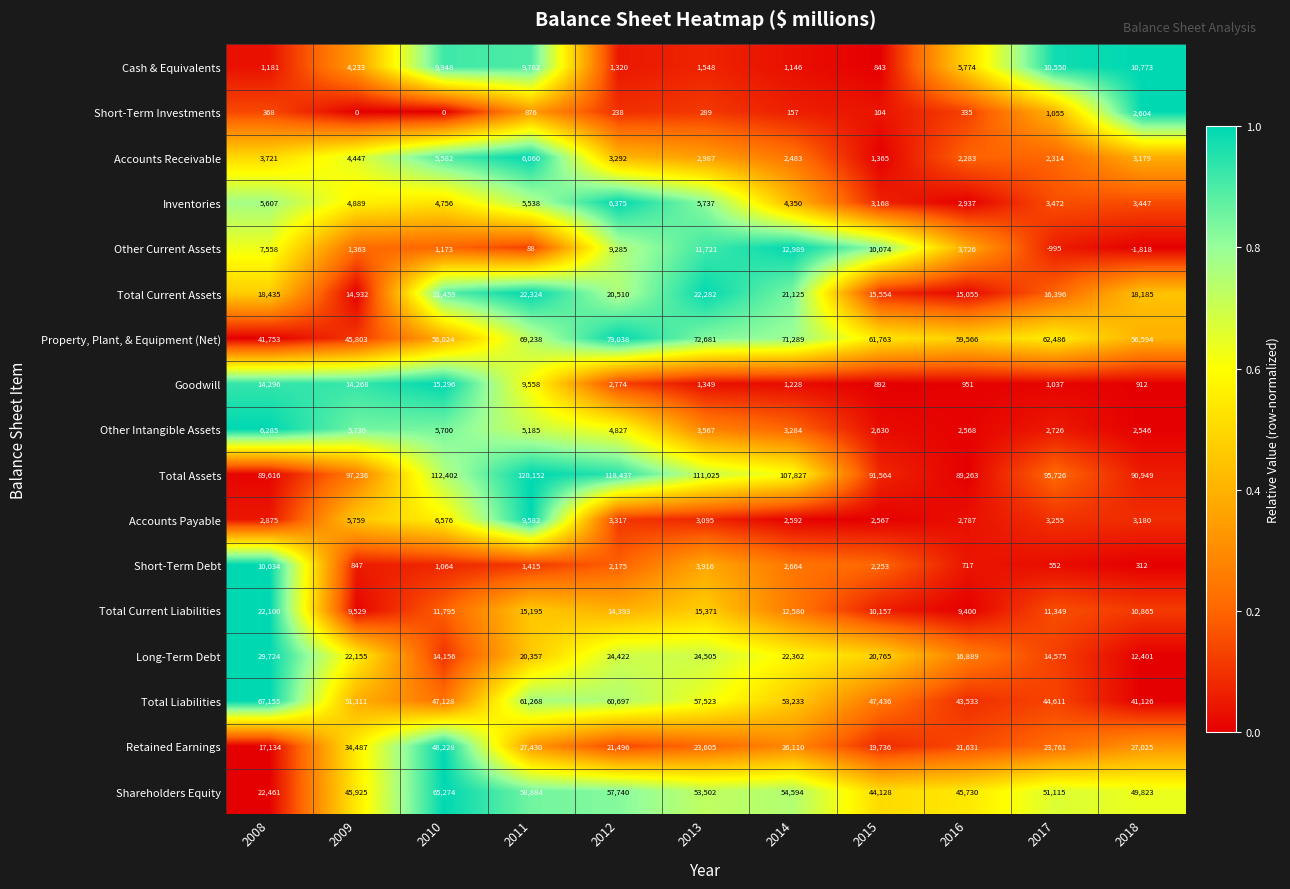

The value of Property, Plant, & Equipment (Net) at 2018 is 90499. True or false?

False